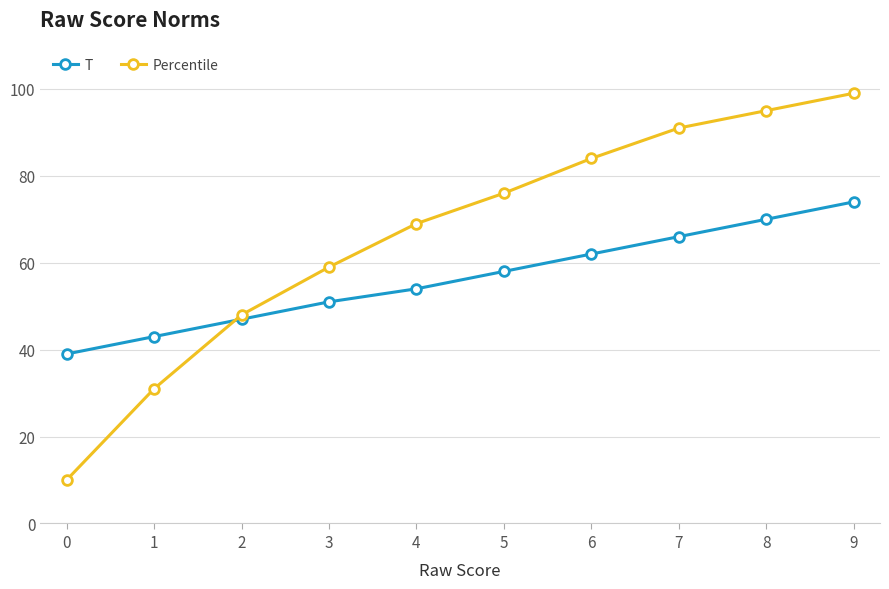

What is the sum of all T values?

564